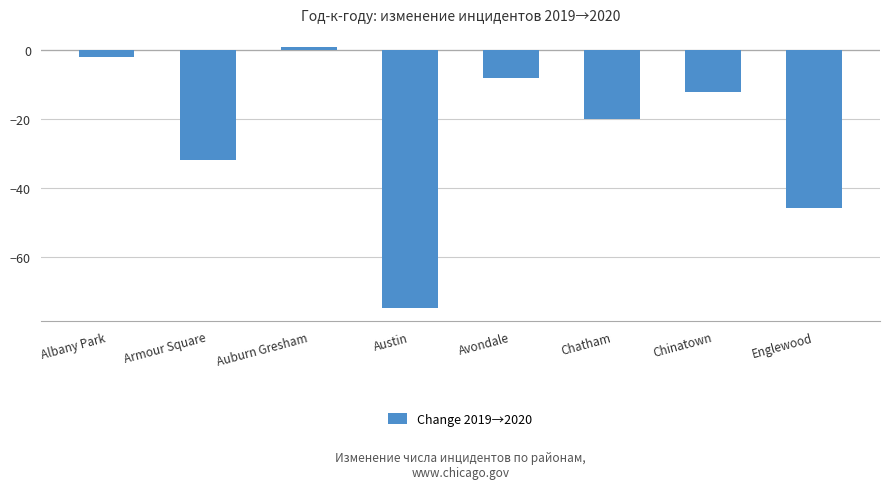

What is the change in value from Albany Park to Chatham?

-18